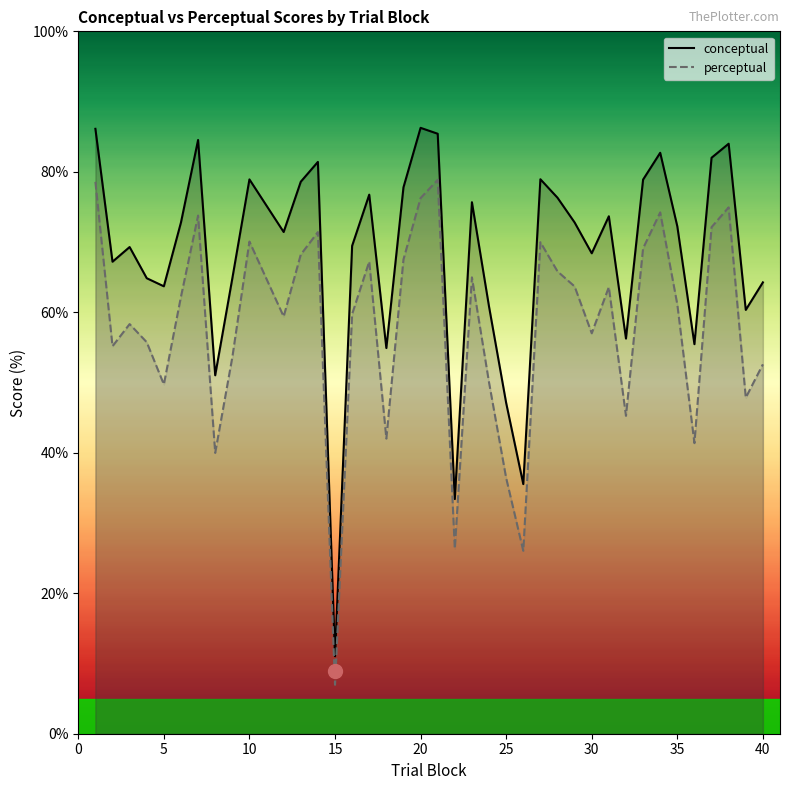

What is the difference between the maximum and minimum values in the conceptual series?

75.2